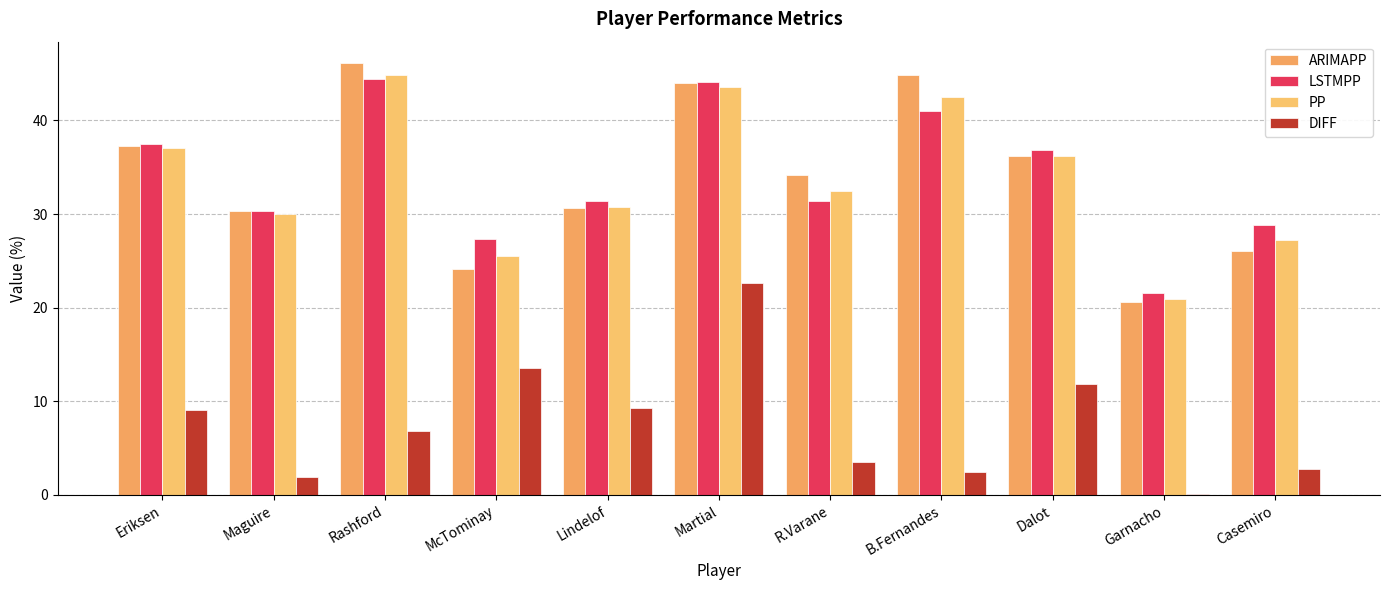

Reading right to left, extract all data points from this chart.

ARIMAPP: 26.1	20.6	36.2	44.9	34.2	44.0	30.7	24.1	46.1	30.3	37.3
LSTMPP: 28.9	21.5	36.9	41.1	31.4	44.1	31.4	27.3	44.5	30.4	37.5
PP: 27.2	20.9	36.2	42.5	32.5	43.6	30.7	25.5	44.8	30.0	37.0
DIFF: 2.8	0.1	11.8	2.5	3.5	22.6	9.3	13.5	6.8	2.0	9.0